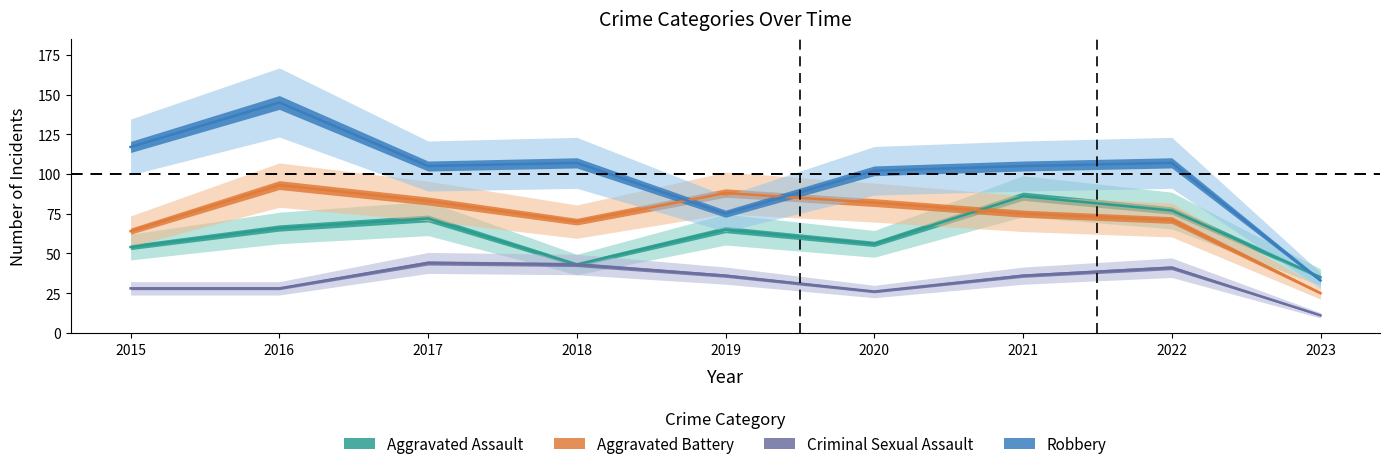

Which label corresponds to the smallest value in the chart?

2023